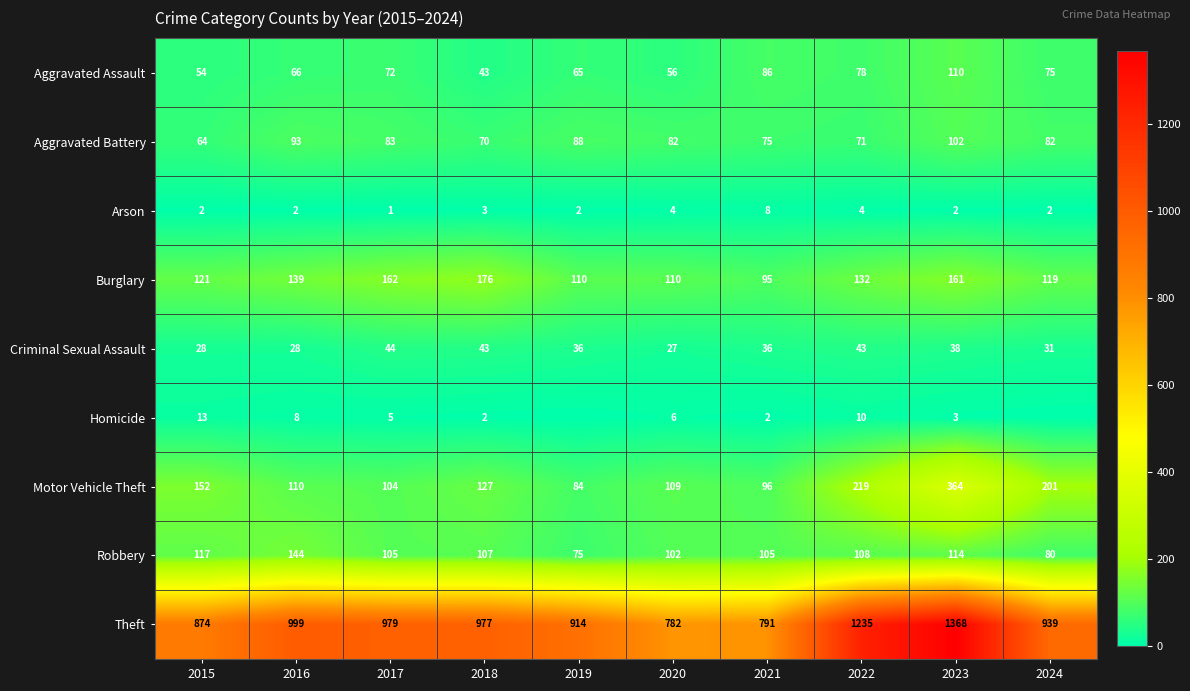

What is the difference between the maximum and minimum values in the Arson series?

7